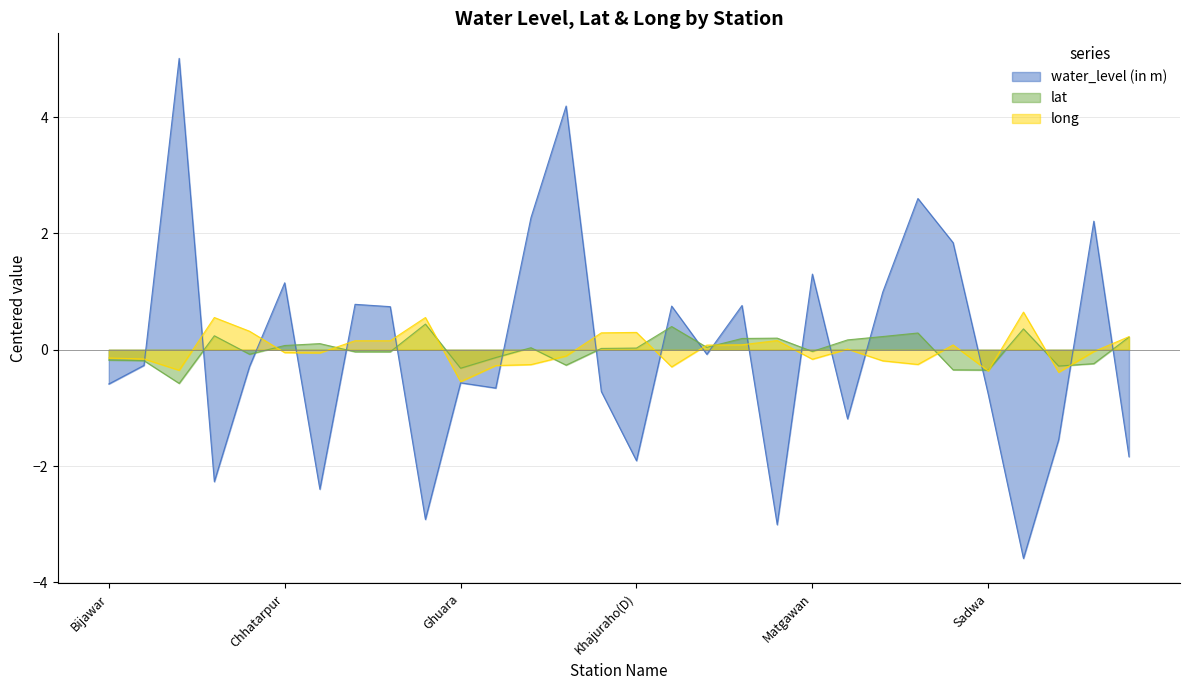

True or false: lat has more than 2 points higher than both neighbors.

True